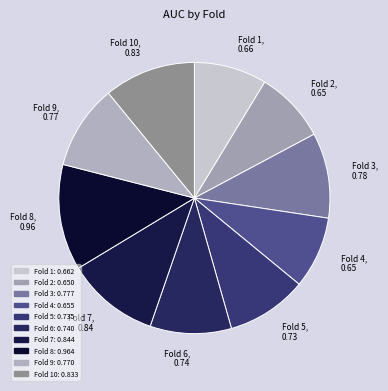

How many segments does this pie chart have?

10